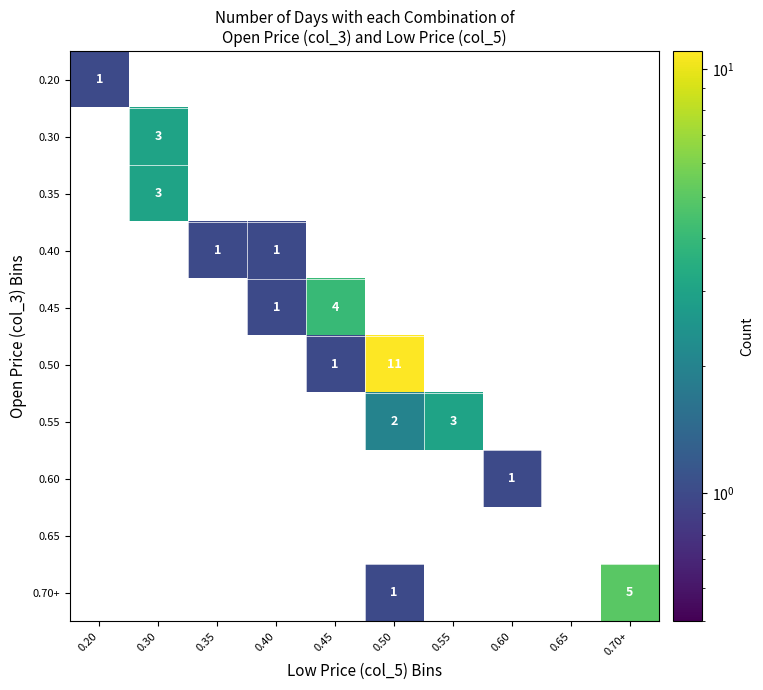

At how many categories does at least one series exceed 4?

2